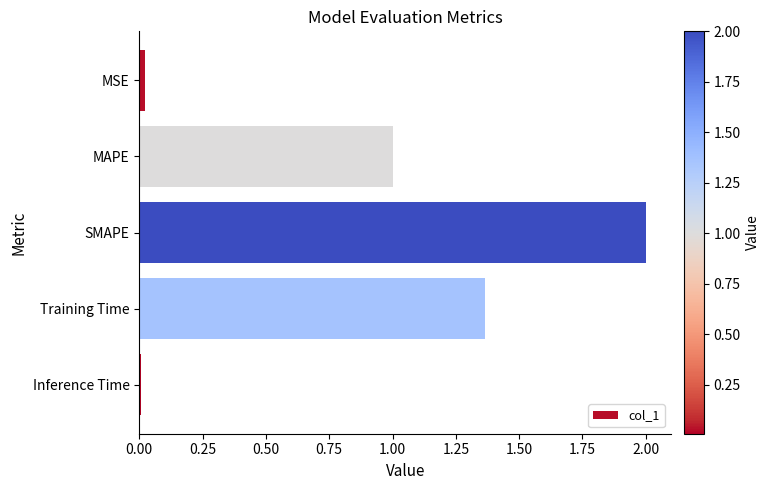

Are the bars horizontal?

Yes